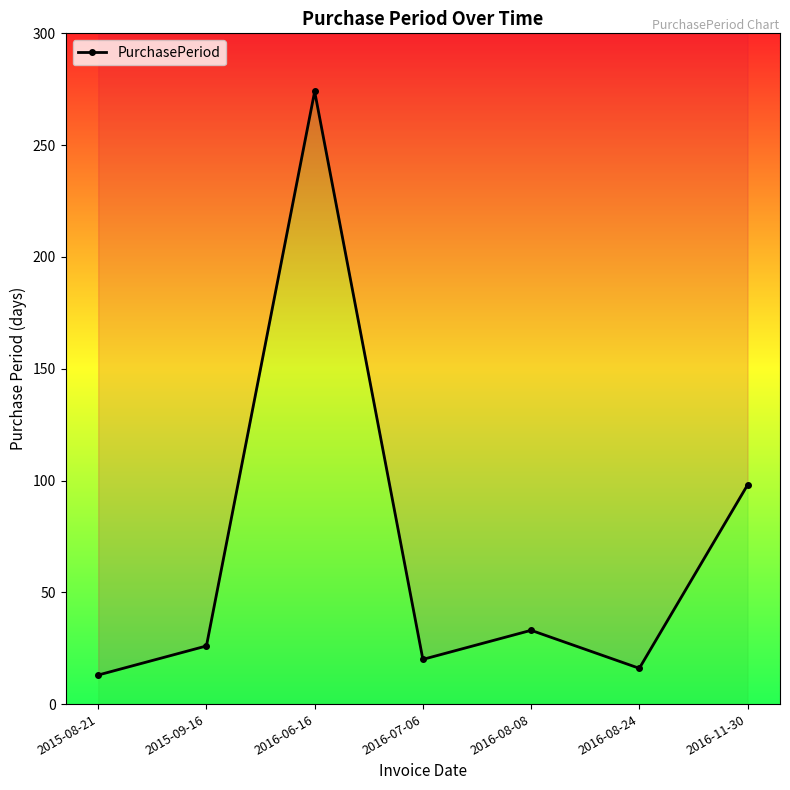

What is the approximate value at 2015-08-21, to the nearest 5?

15